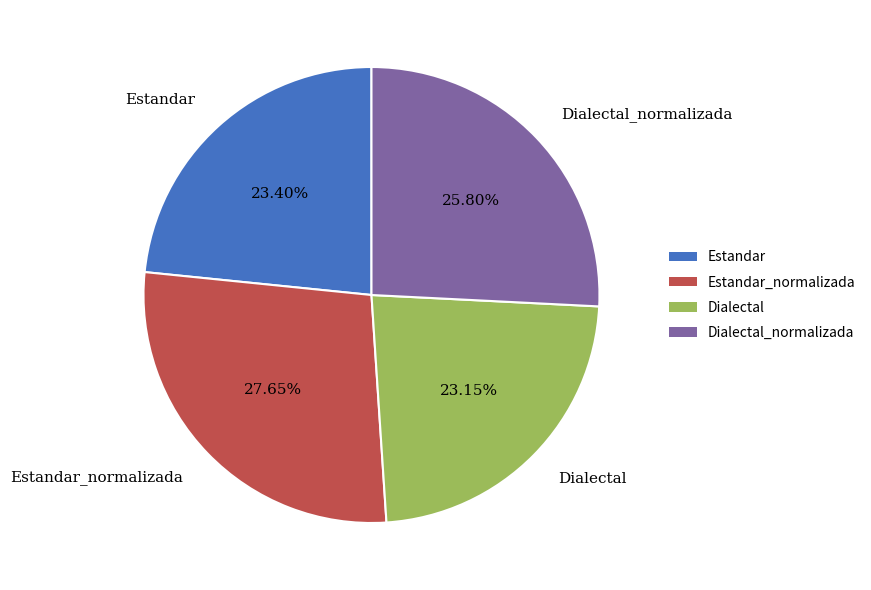

Does Dialectal account for over 50% of the chart?

No